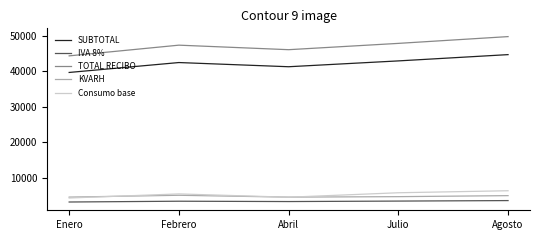

List the series in order of their peak value, highest first.

TOTAL RECIBO, SUBTOTAL, Consumo base, KVARH, IVA 8%